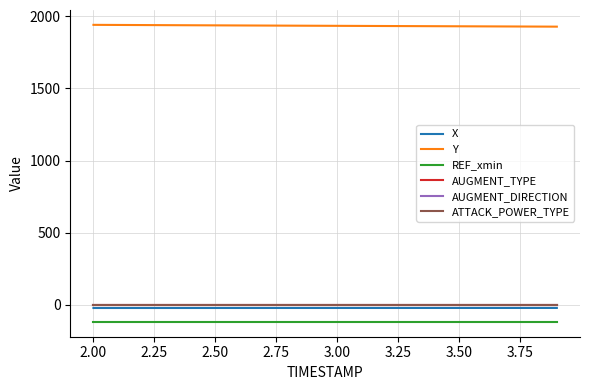

Does the chart have visible grid lines?

Yes